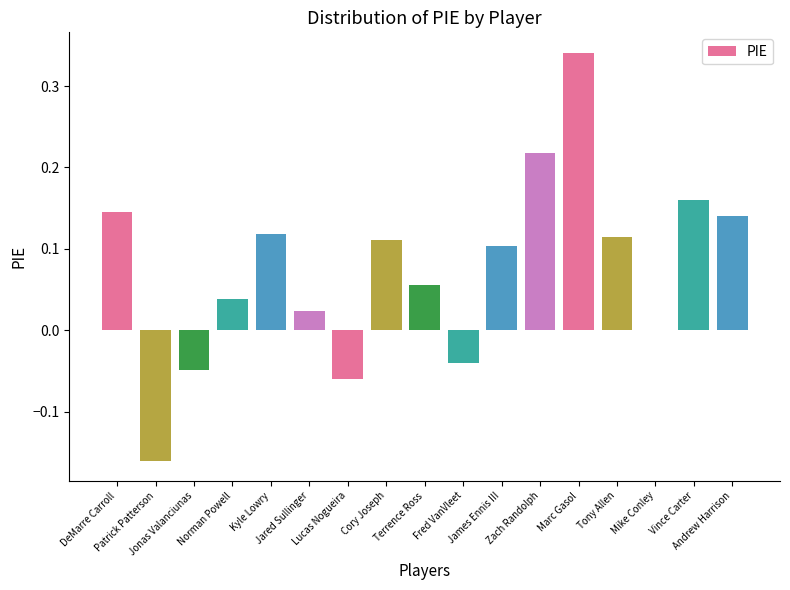

What is the sum of all values?

1.3